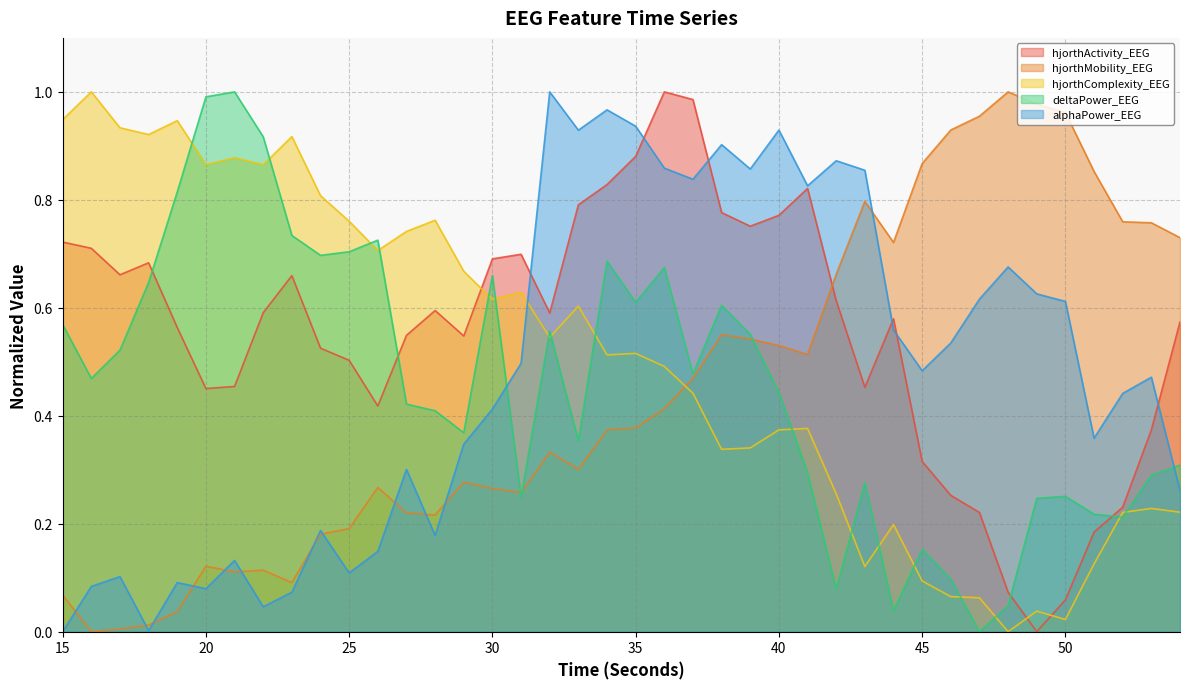

What are all the series names shown in the legend?

hjorthActivity_EEG, hjorthMobility_EEG, hjorthComplexity_EEG, deltaPower_EEG, alphaPower_EEG